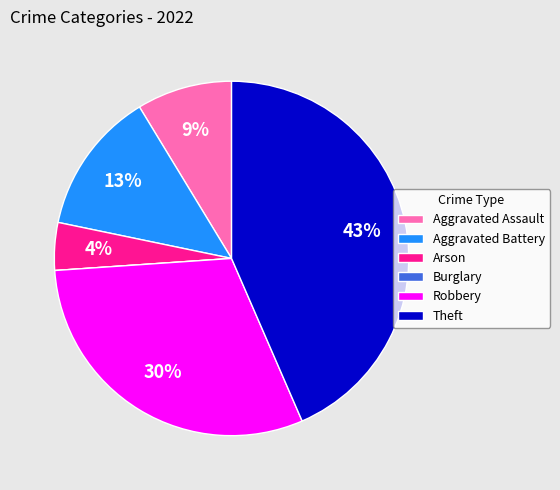

The Theft slice represents 43% of the pie. True or false?

True